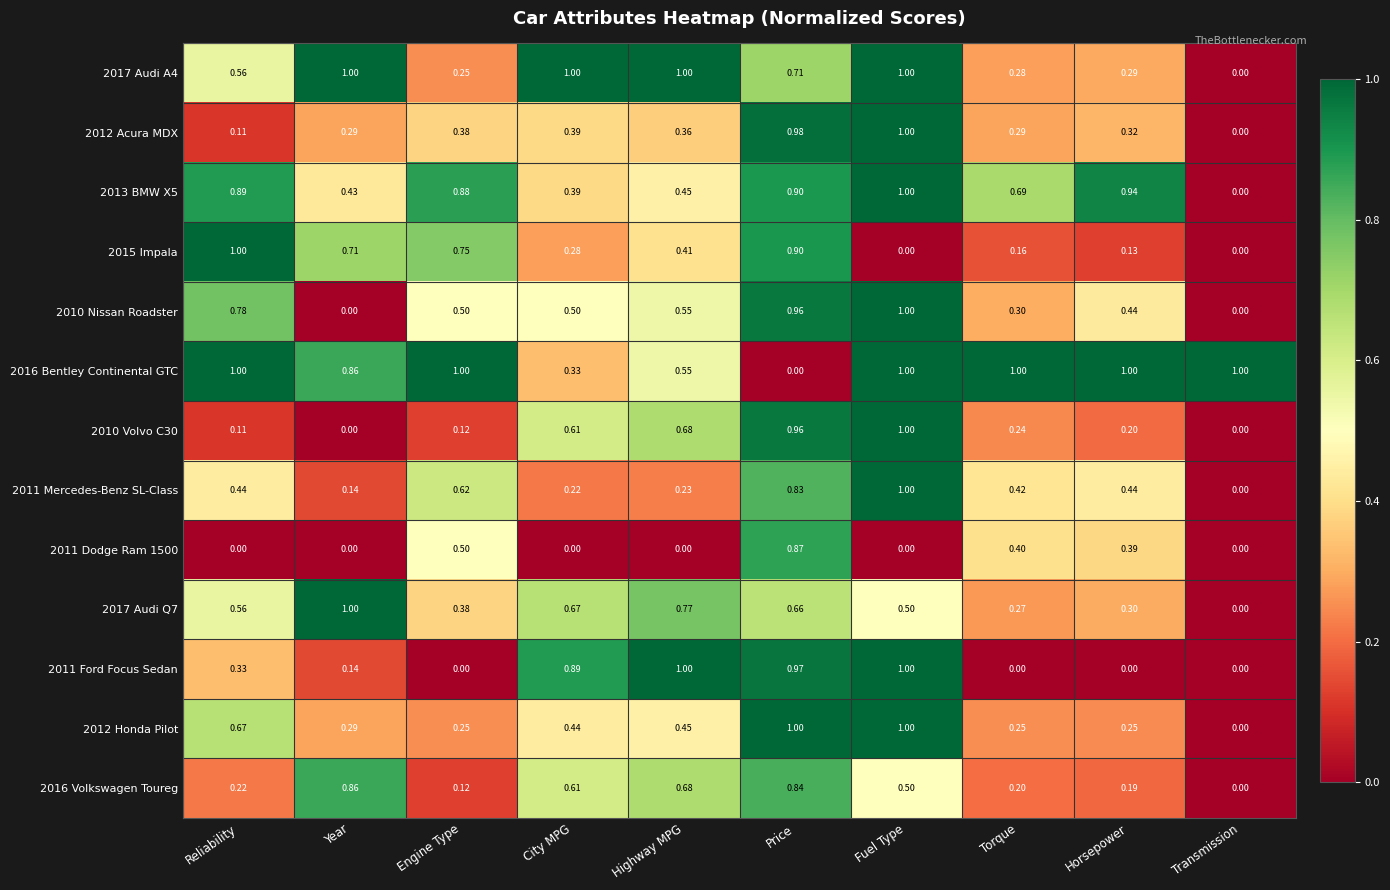

At which category is the sum across all series the highest?

Price